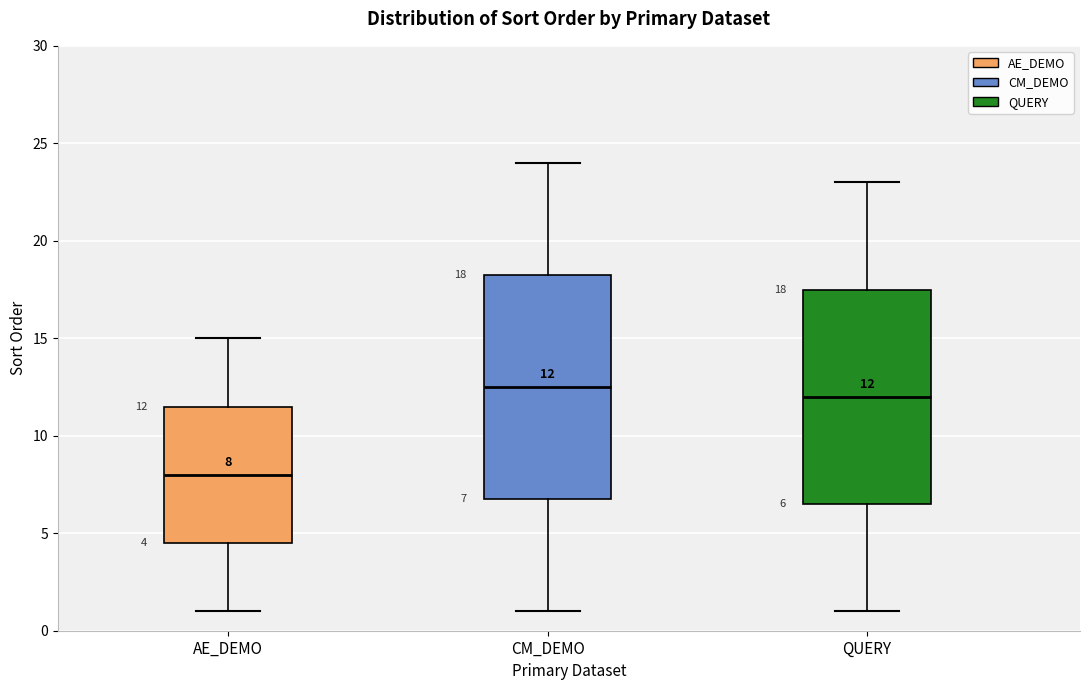

Which box's median line is the lowest?

AE_DEMO